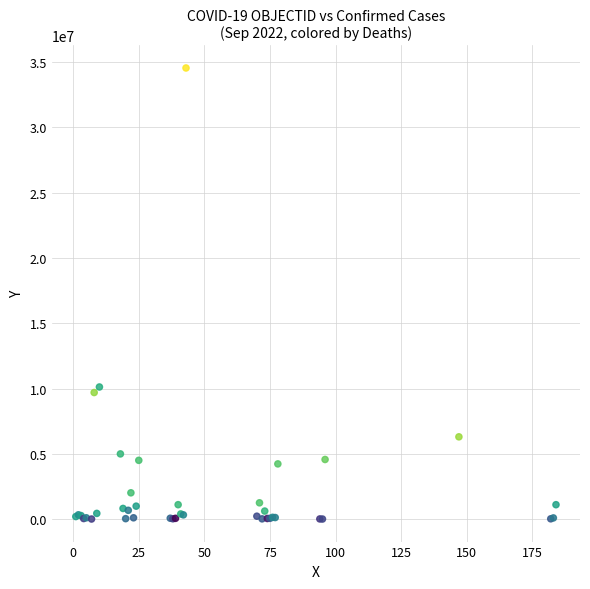

What Y value in the scatter plot is closest to 17283231?

10122875